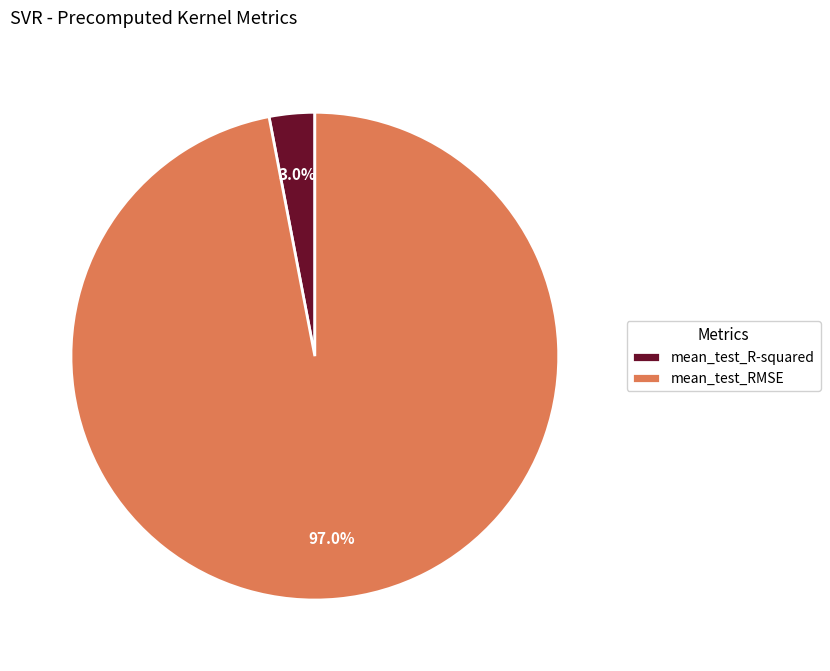

Which slice is the largest?

mean_test_RMSE